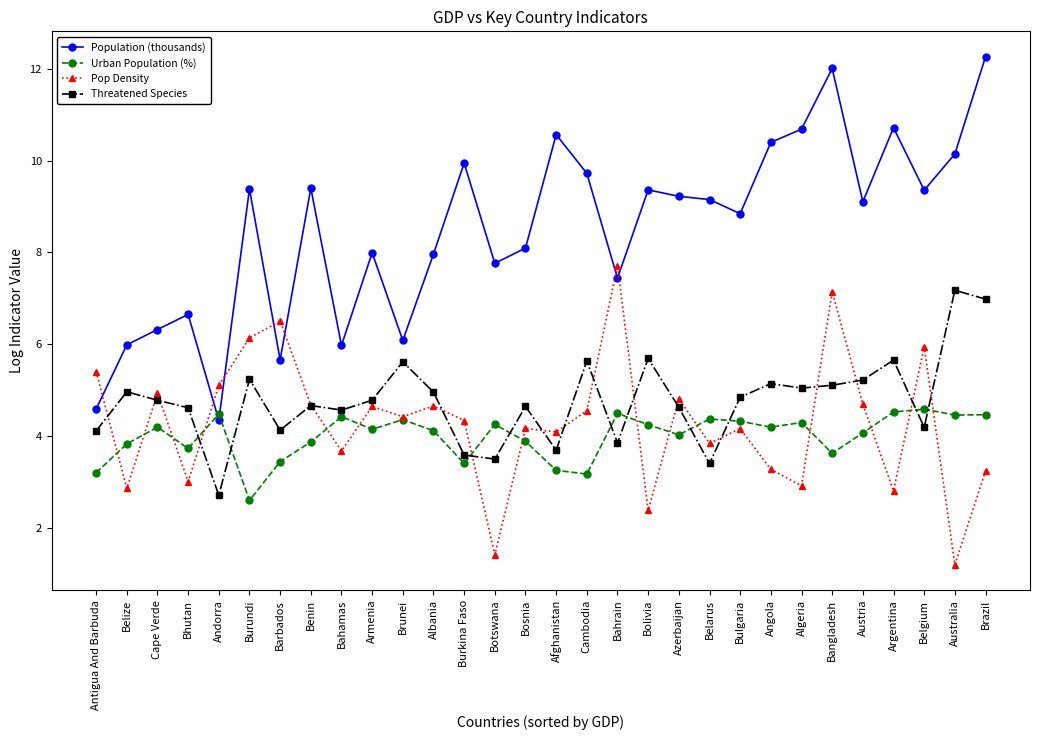

Between Brunei and Bangladesh, which series saw the biggest shift?

Population (thousands)